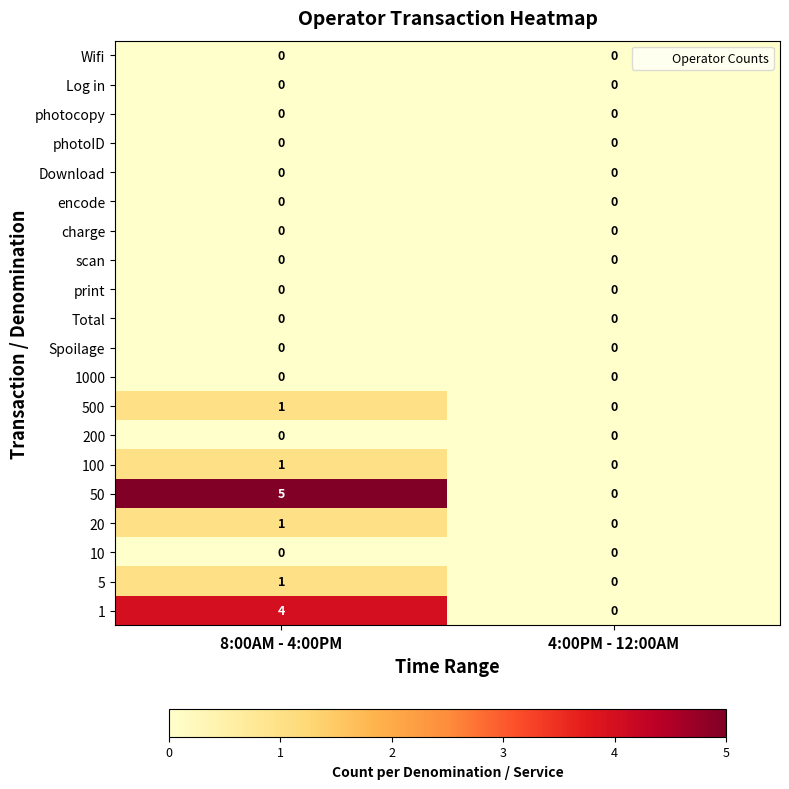

What is the spread (max minus min) of values at 8:00AM - 4:00PM?

5